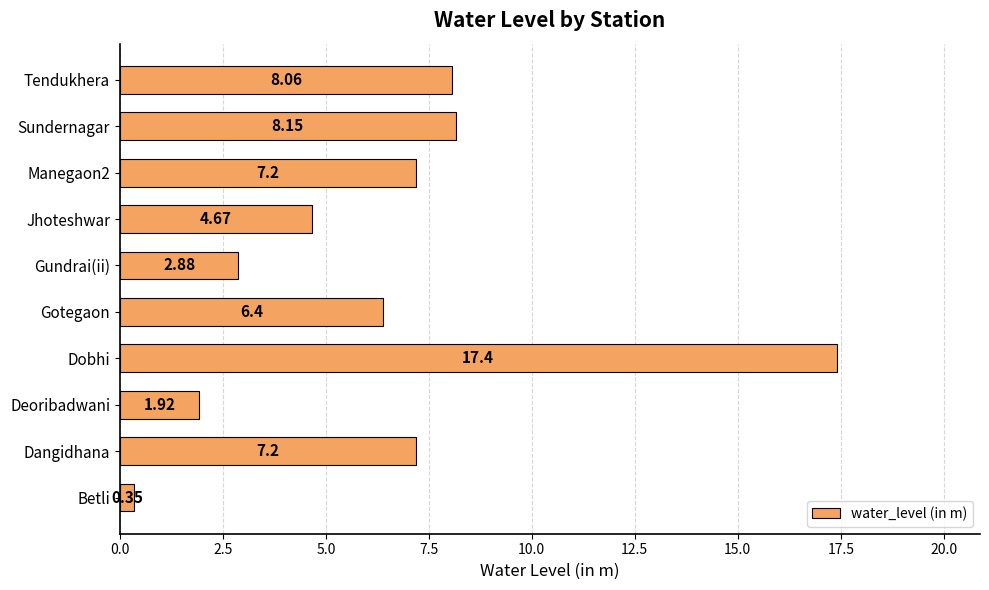

At which category does the chart reach its minimum across all series?

Betli